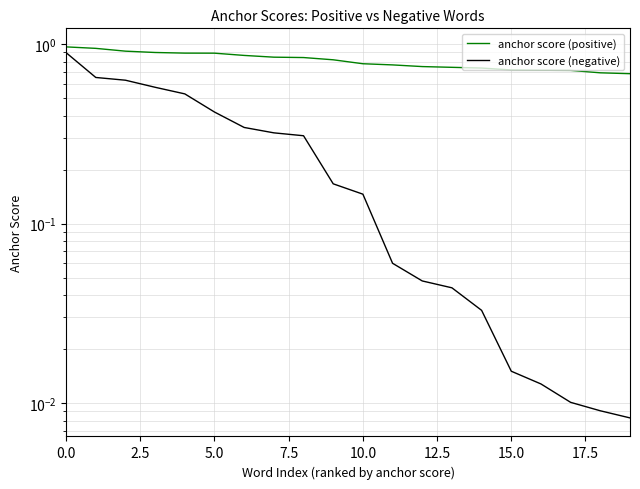

What is the value of the anchor score (positive) point at the 17th from the left?

0.7